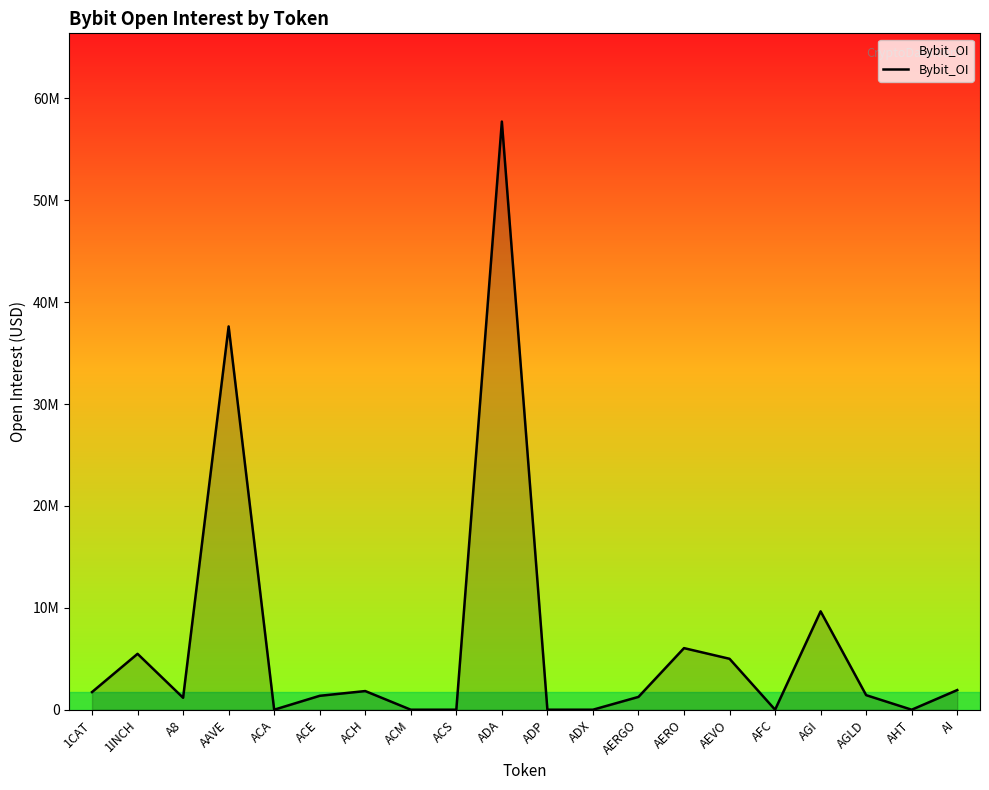

Does the chart display data point markers on the line(s)?

No